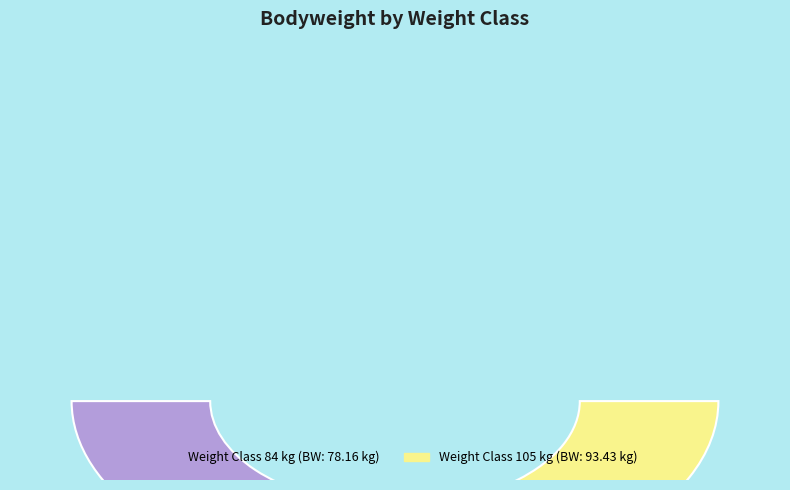

What percentage is NOT represented by 105?

45.6%